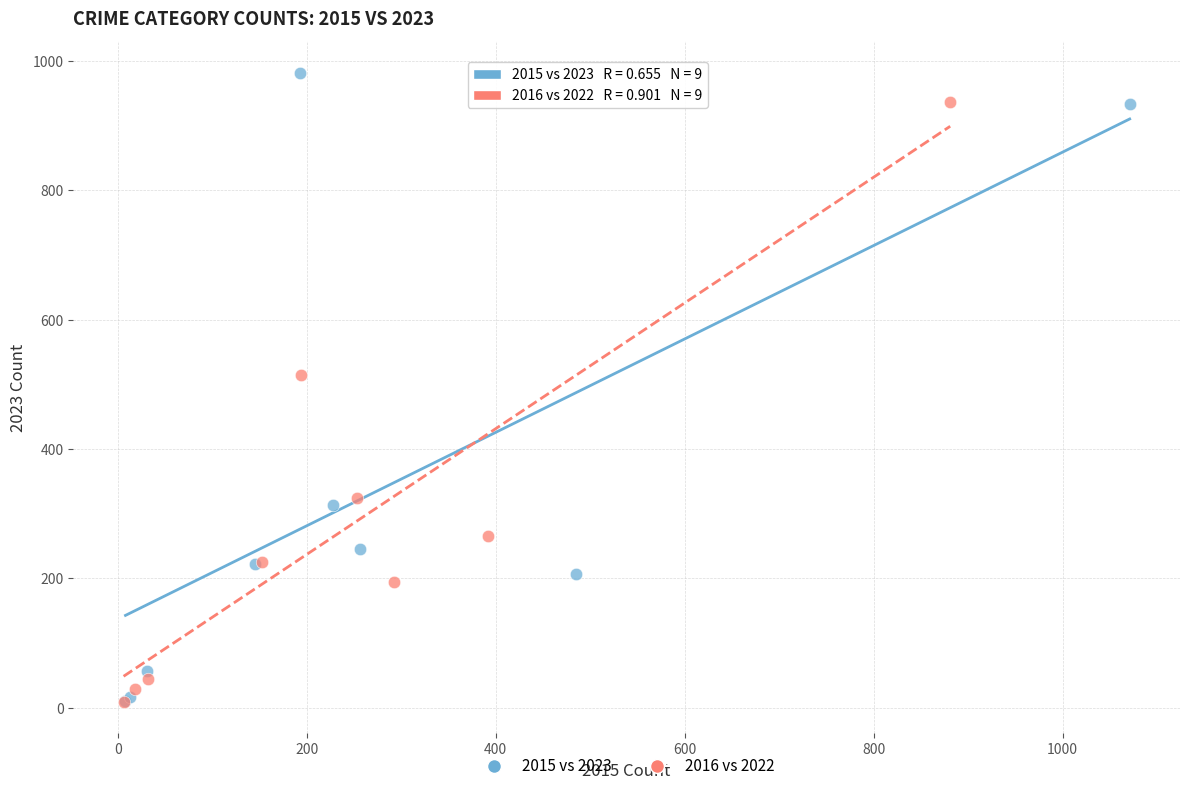

What are all the series names shown in the legend?

2015 vs 2023, 2016 vs 2022